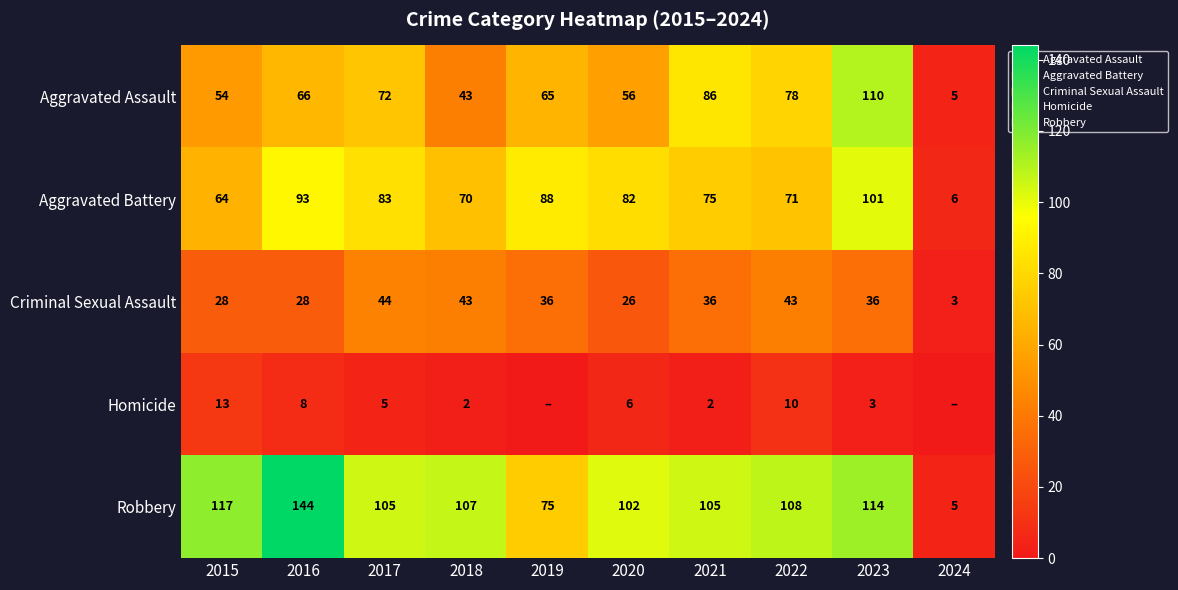

Is the value of Robbery at 2023 greater than the value of Criminal Sexual Assault at 2017?

Yes